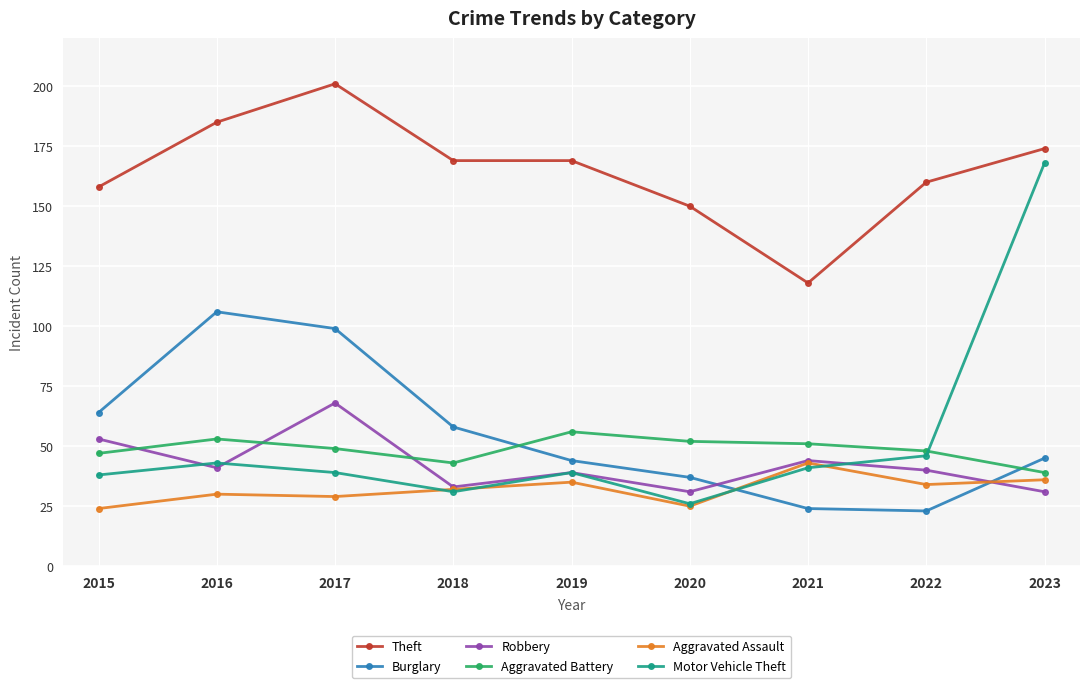

Reading left to right, what are all the values shown in this chart?

Theft: 158	185	201	169	169	150	118	160	174
Burglary: 64	106	99	58	44	37	24	23	45
Robbery: 53	41	68	33	39	31	44	40	31
Aggravated Battery: 47	53	49	43	56	52	51	48	39
Aggravated Assault: 24	30	29	32	35	25	43	34	36
Motor Vehicle Theft: 38	43	39	31	39	26	41	46	168